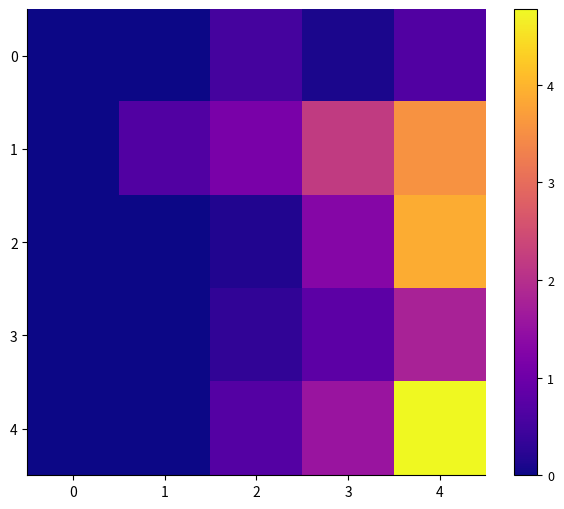

At 1, list the series in order from largest to smallest.

1, 0, 2, 3, 4